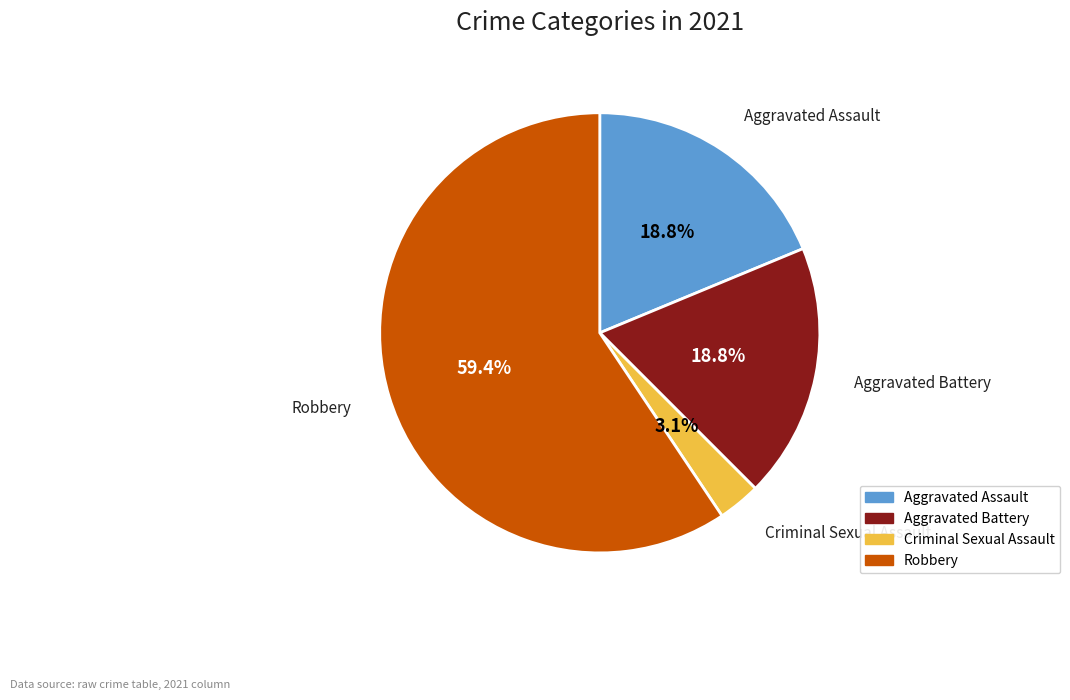

Is there any slice that represents more than half of the pie?

Yes